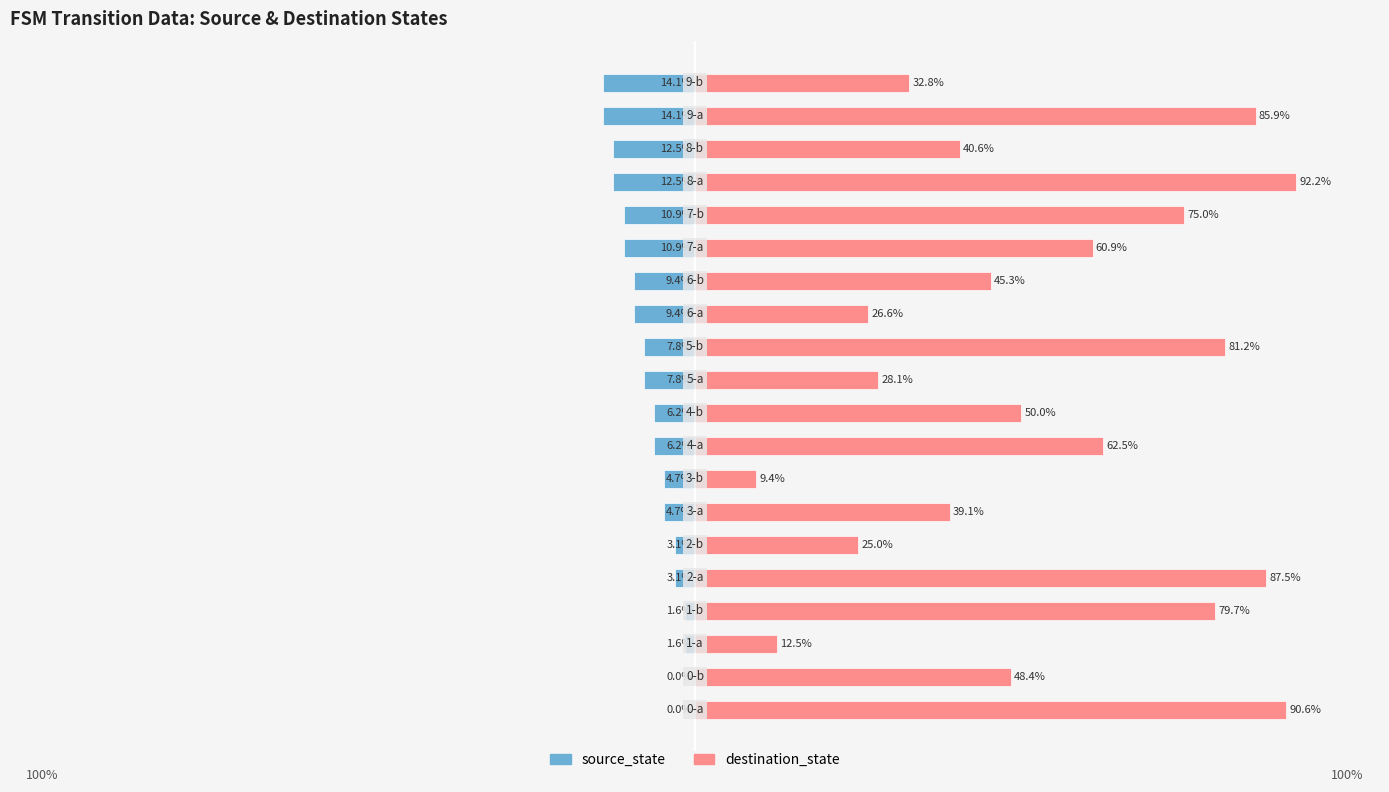

The value of source_state at 19 is -14.1. True or false?

True